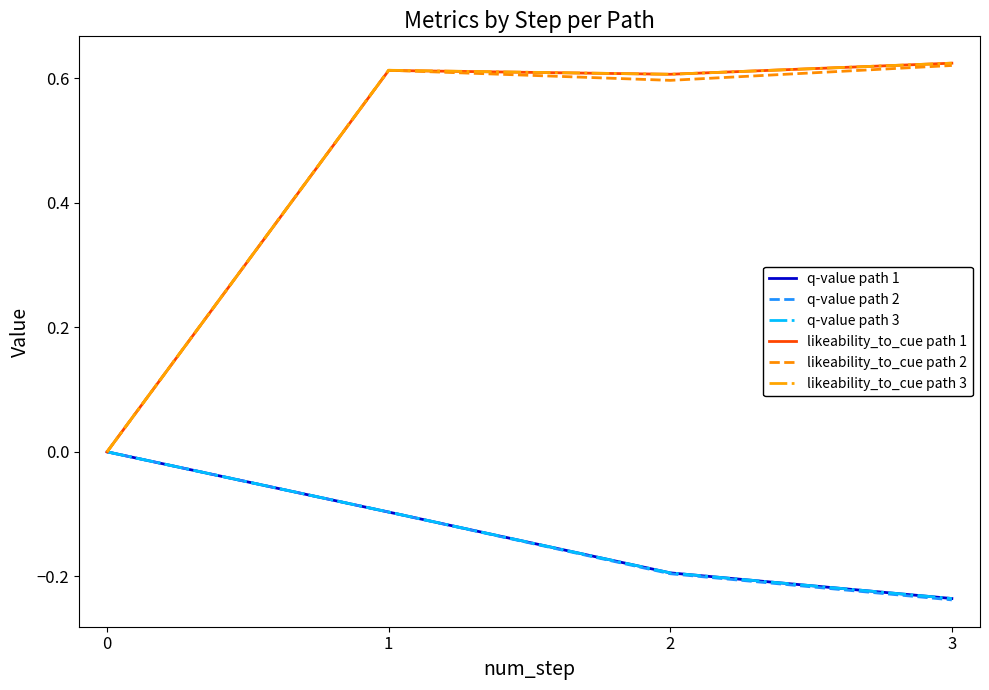

Is it true that q-value path 2 equals -0.2 at 2?

True